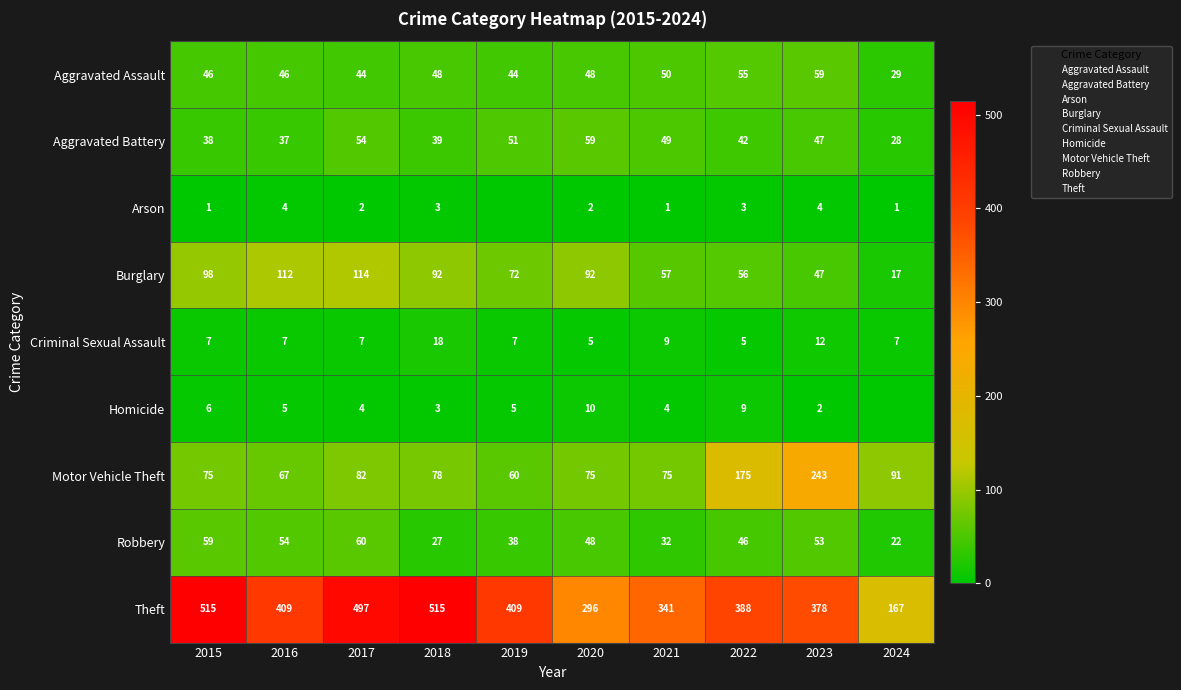

Which has a higher value, 2018 or 2016?

2018